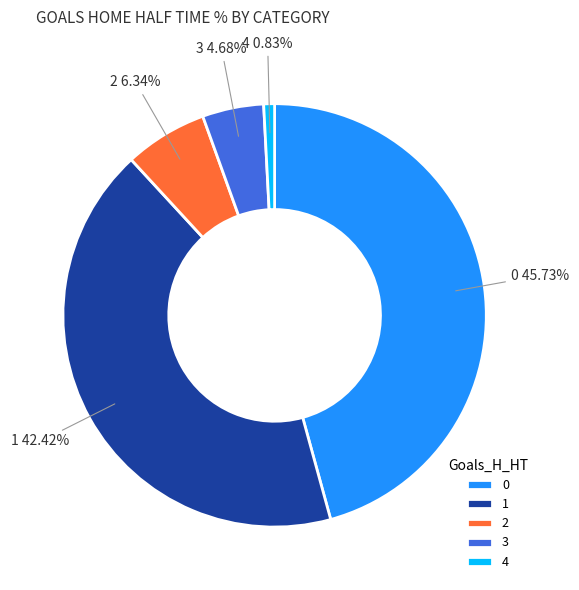

What portion of the pie excludes 1?

57.6%